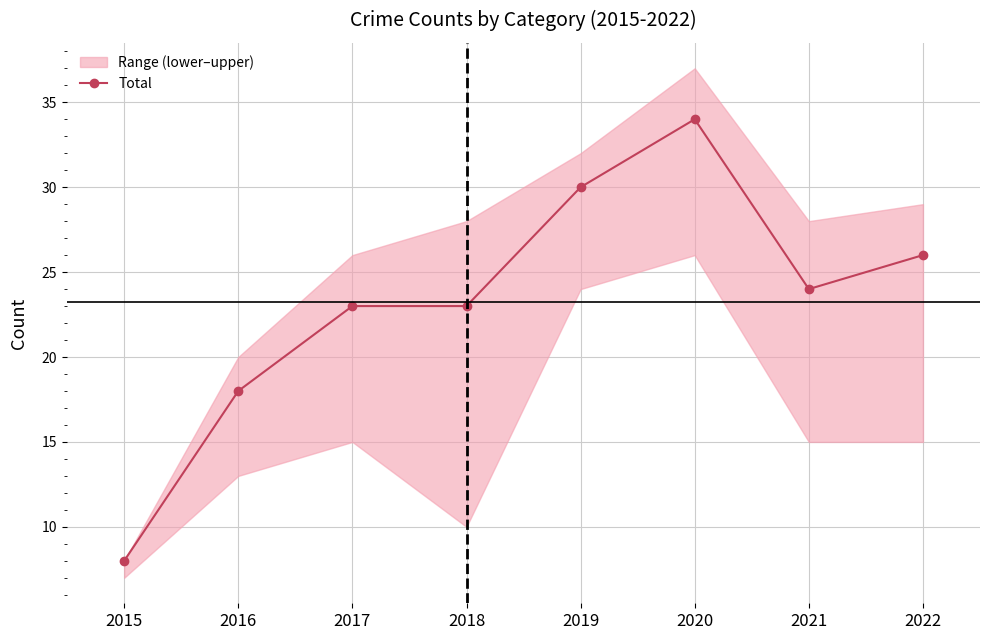

List the labels in order of value, largest first.

2020, 2019, 2022, 2021, 2017, 2018, 2016, 2015